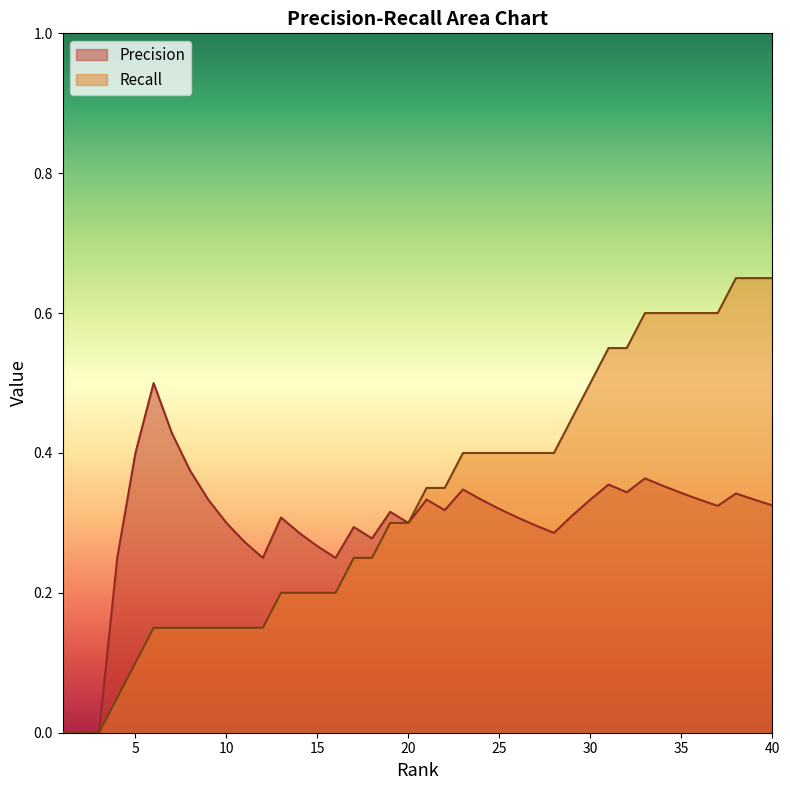

Is it true that Precision equals 0.3 at 20?

True